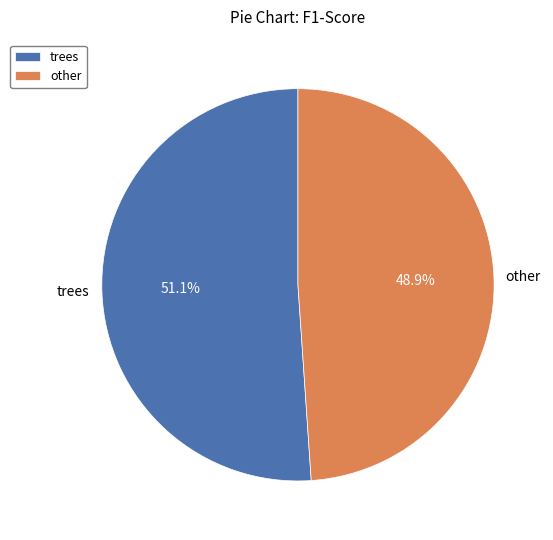

Count the number of slices in the pie.

2